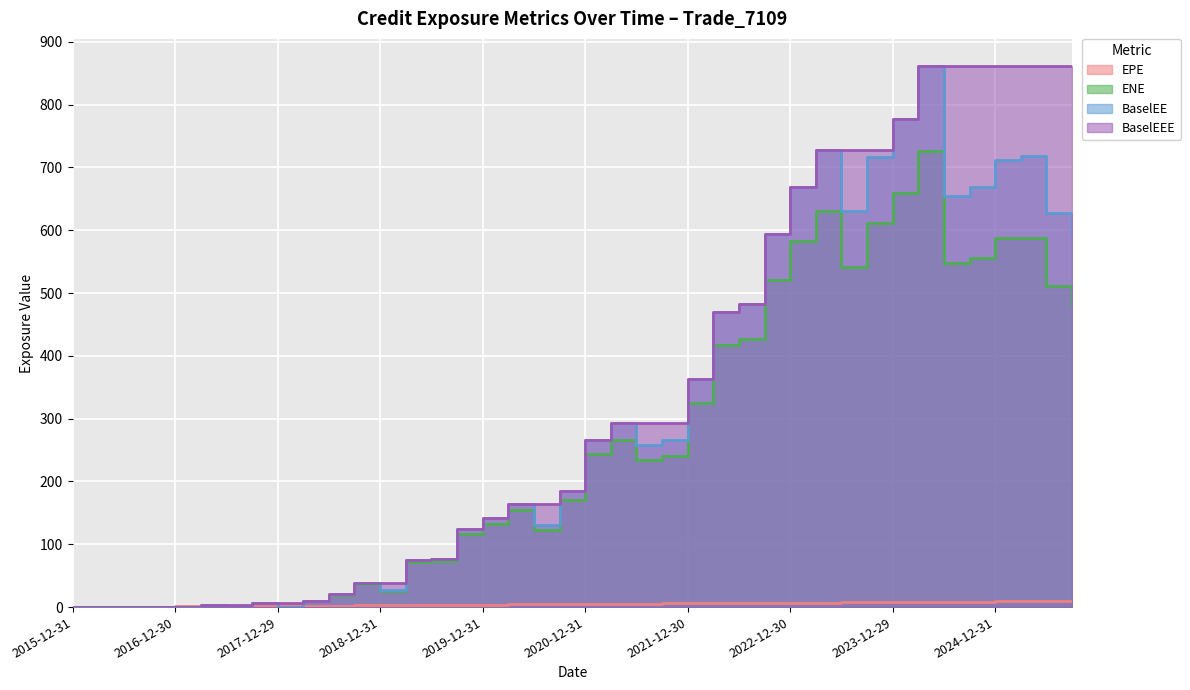

Which category has the highest value in the EPE series?

2025-09-30